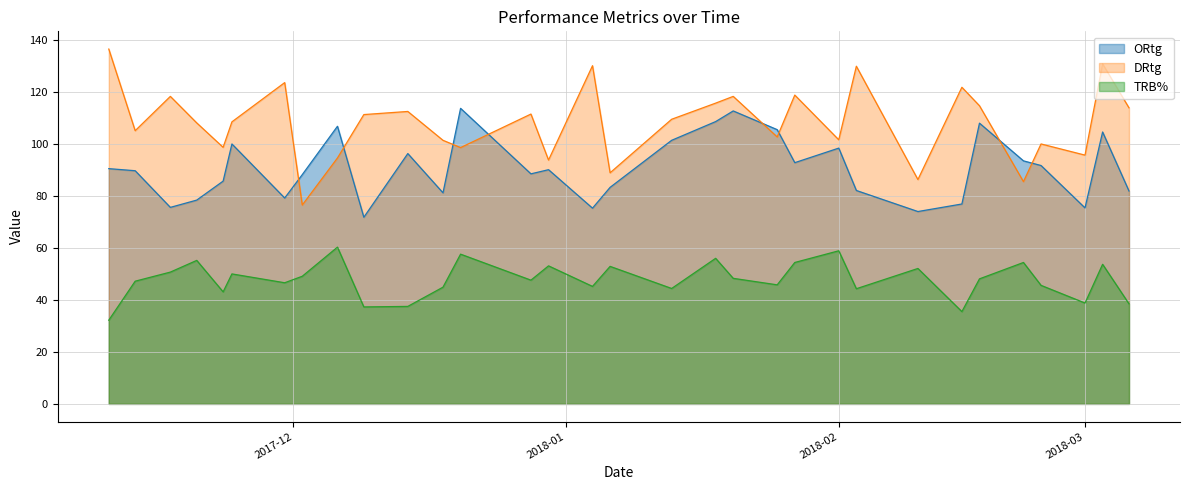

Where is the first local minimum for TRB%?

2017-11-23